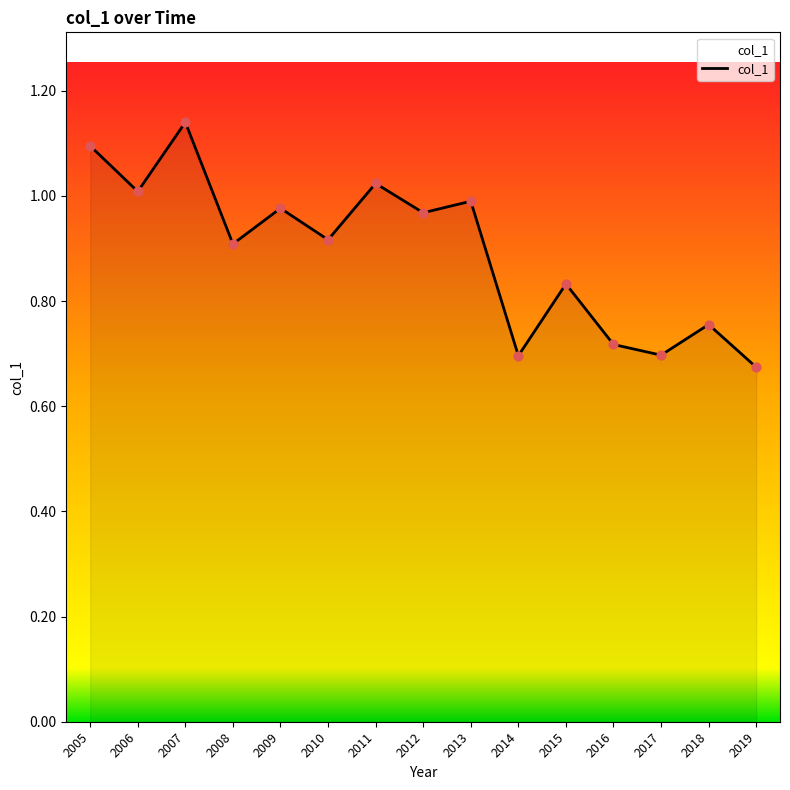

Between 2012 and 2017, which is larger?

2012